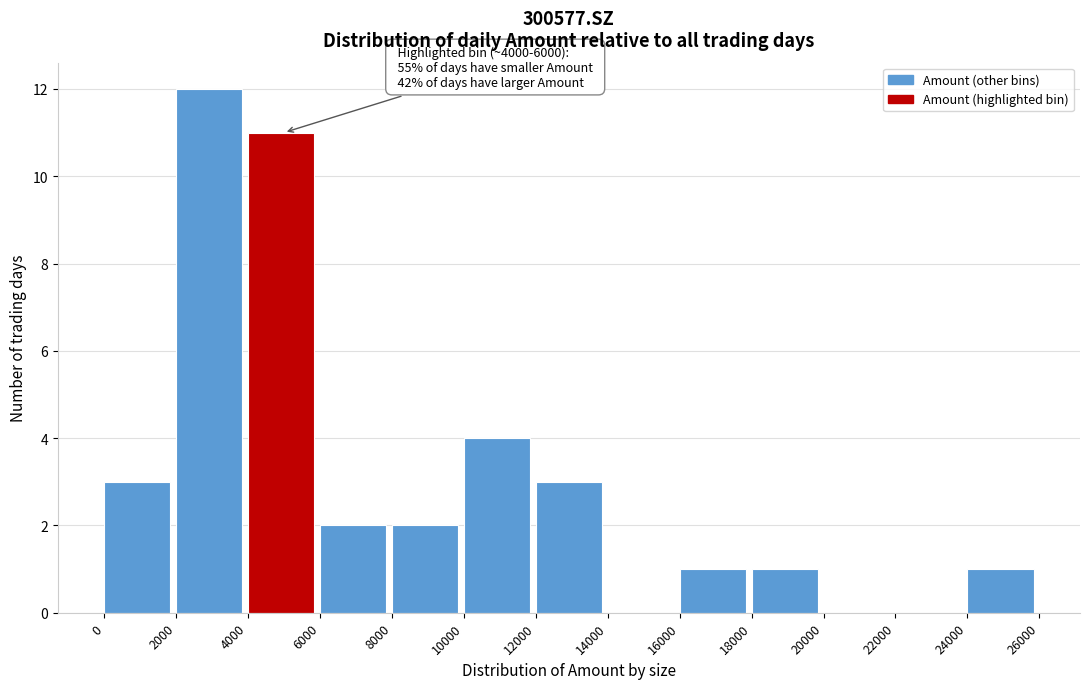

Which range on the x-axis has the tallest bar?

2000 to 4000